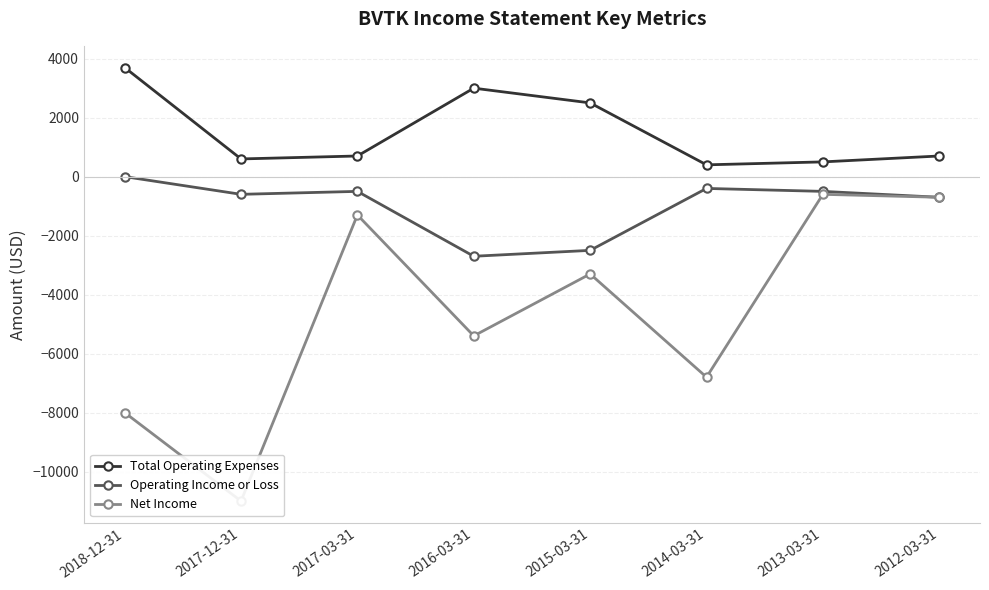

What is the sum of all Operating Income or Loss values?

-7900